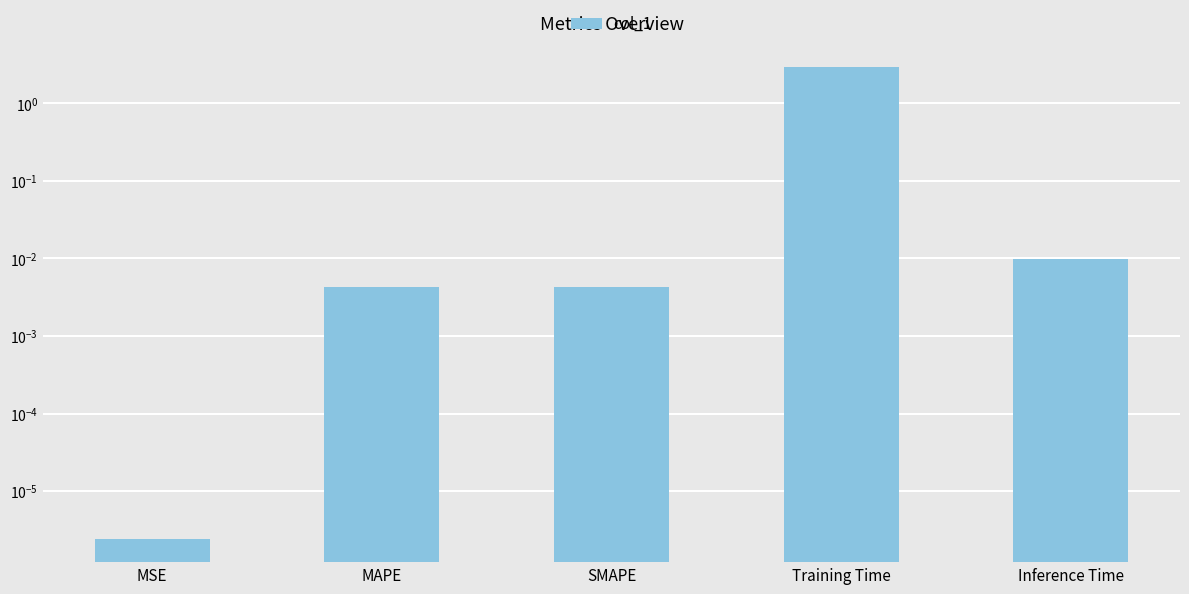

Which category has the lowest value across all series?

MSE